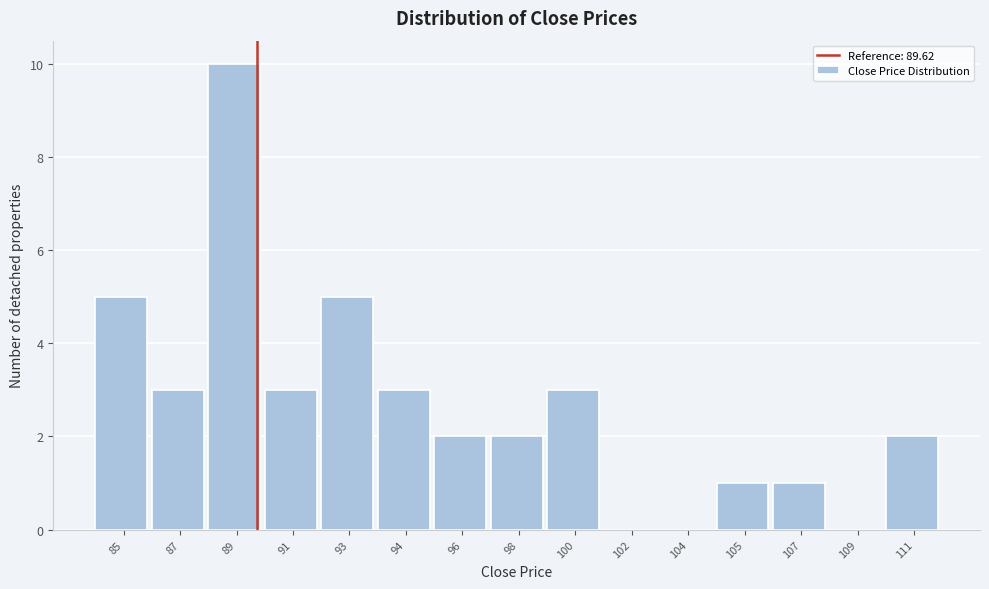

What is the sum of the values at 96 and 111?

4